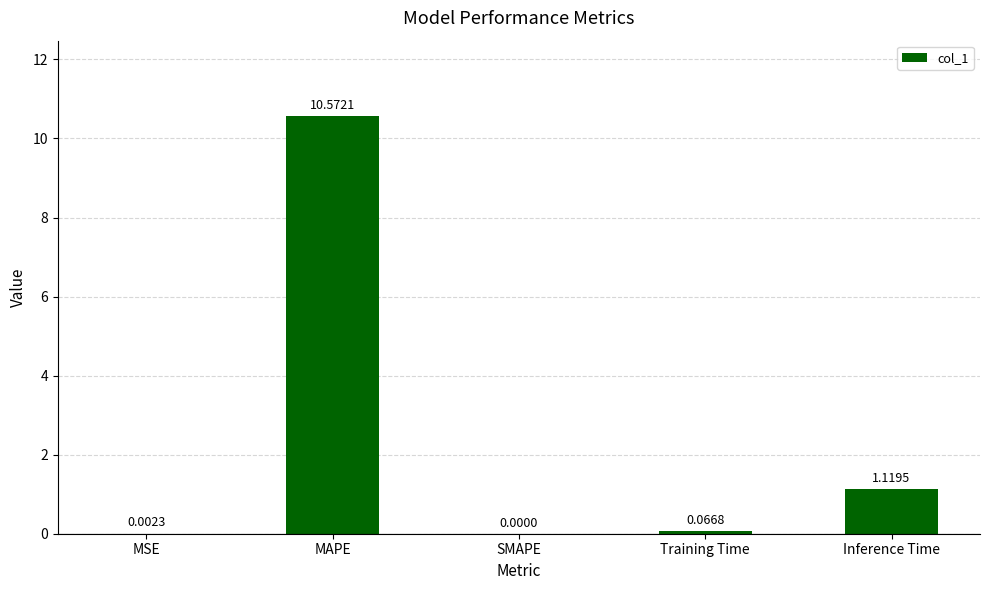

Does the chart contain stacked bars?

No